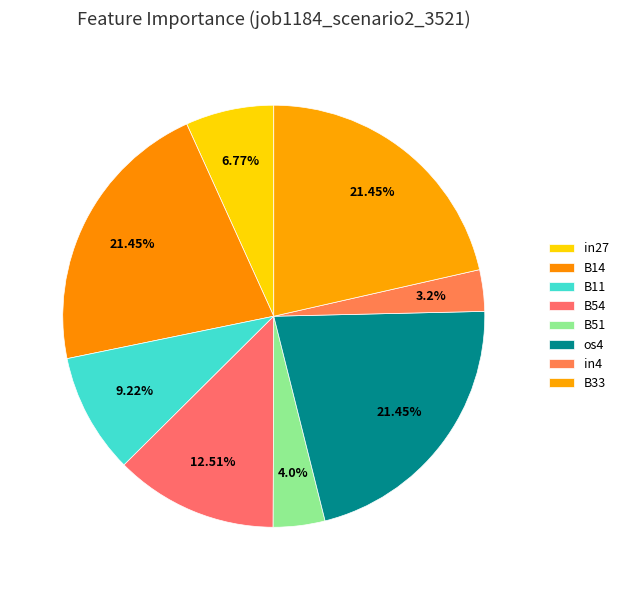

Does B51 account for over 50% of the chart?

No